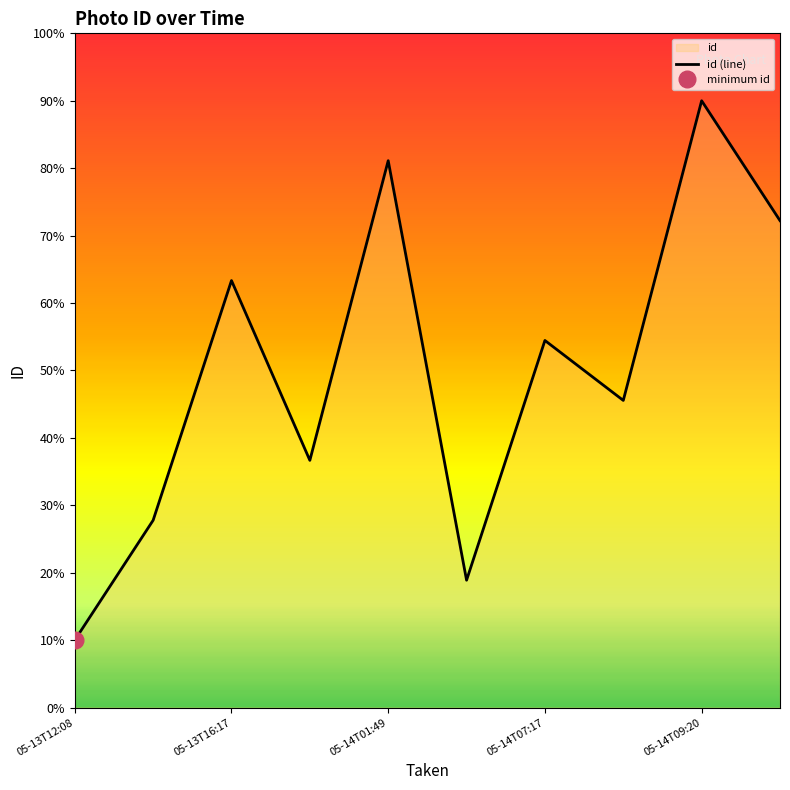

What value does the data have at 05-14T07:17?

5.4